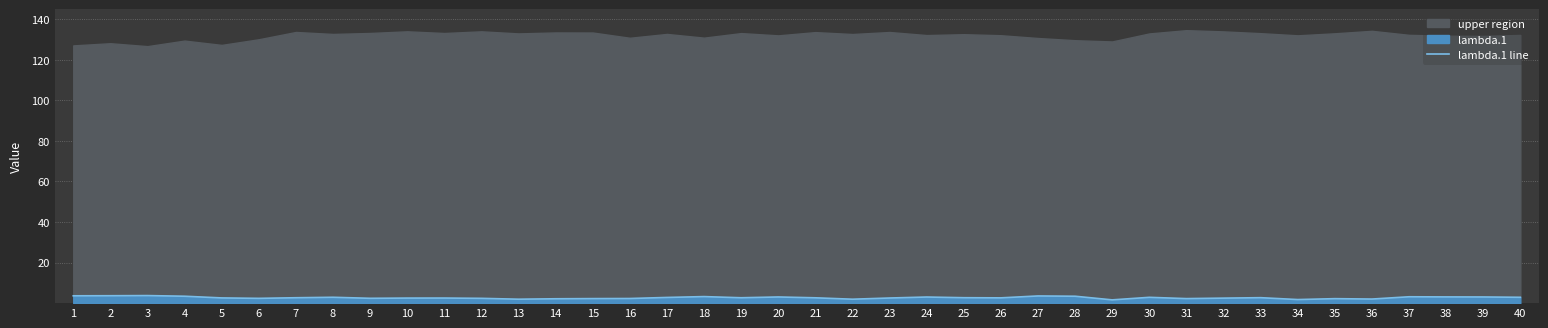

What is the average value?

2.7